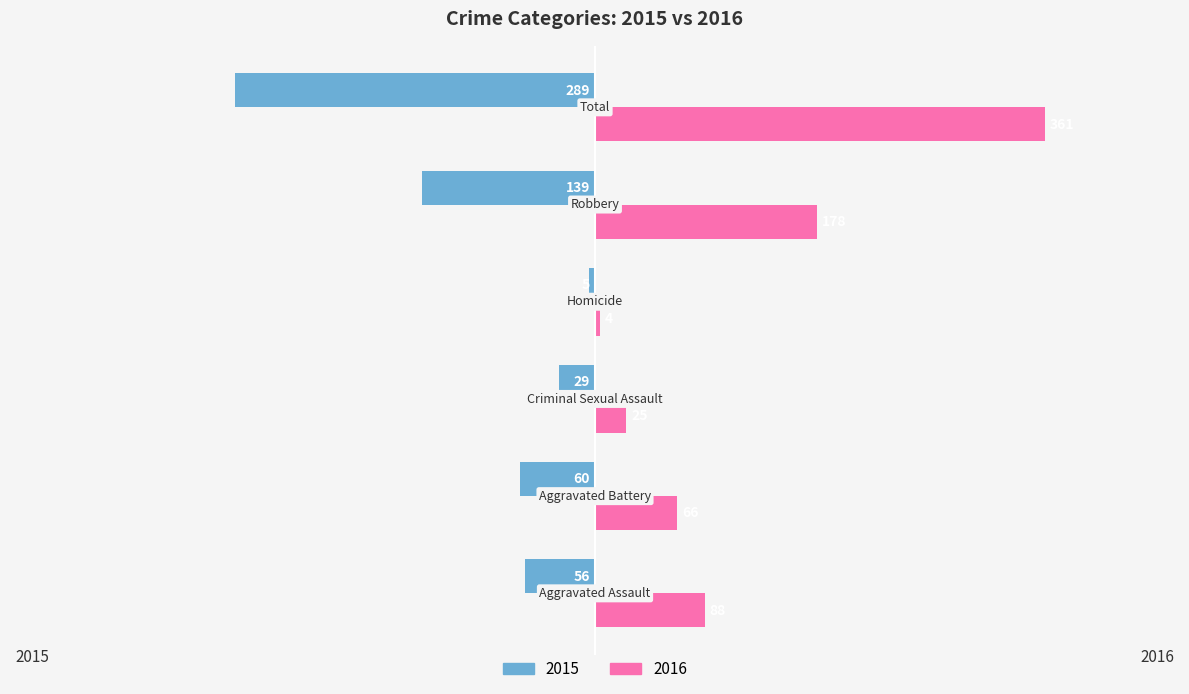

Is it true that 2016 equals 66 at Aggravated Battery?

True